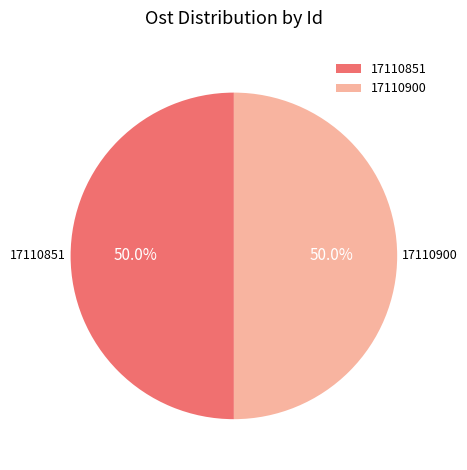

How many slices are in this pie chart?

2